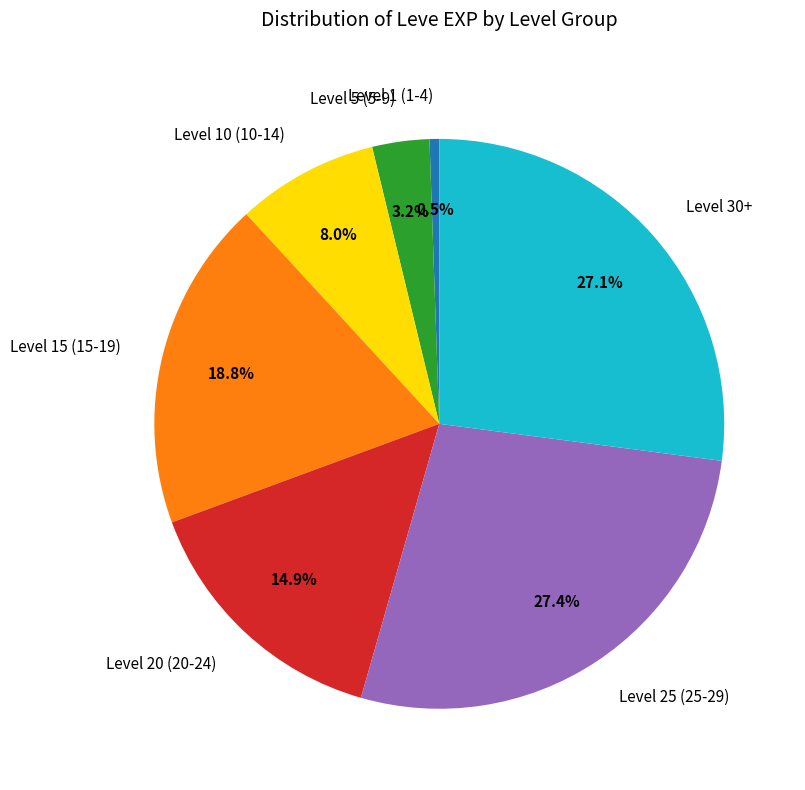

Is there a majority slice in this chart?

No